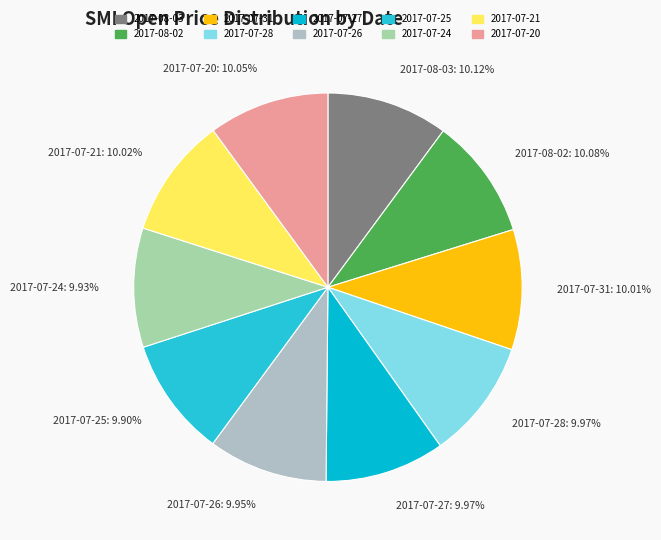

Combined, do 2017-07-21 and 2017-07-24 account for over 50%?

No